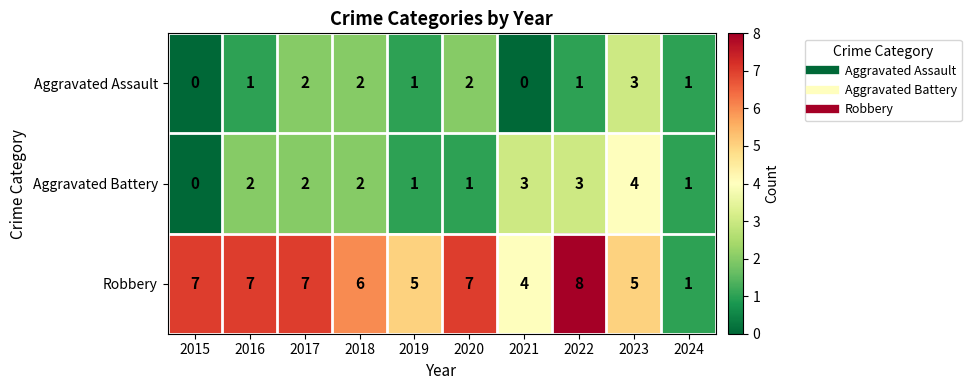

What is the approximate value of Robbery at 2018?

6